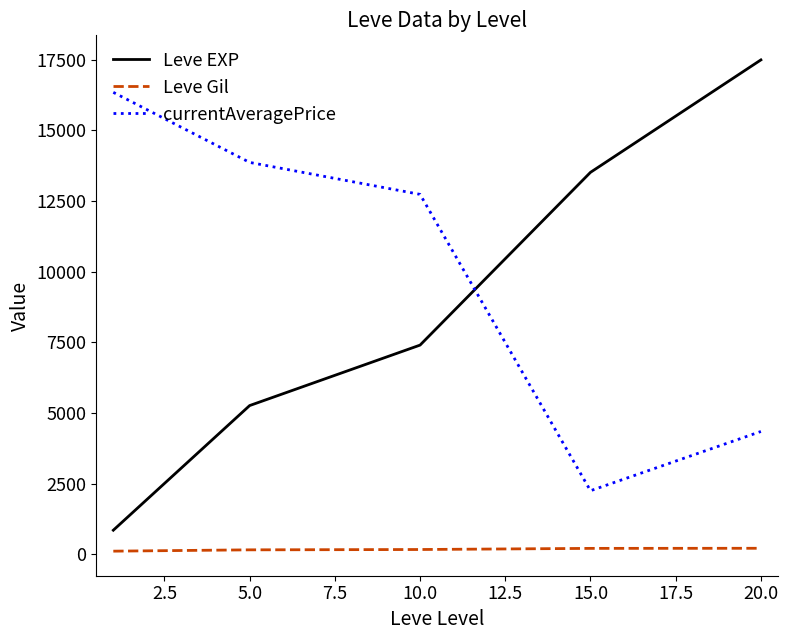

What is the difference between the maximum and minimum values in the currentAveragePrice series?

14088.7